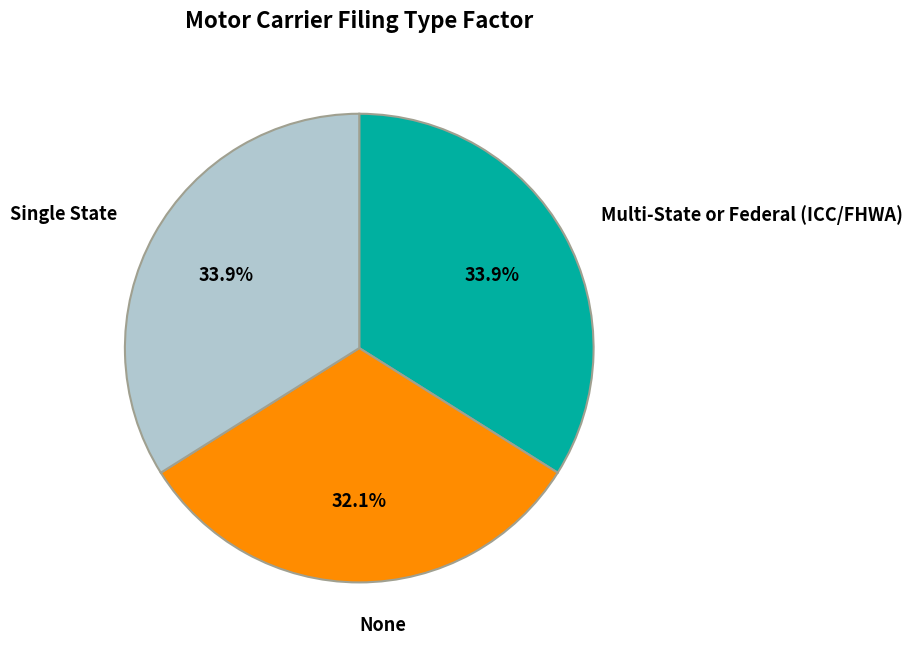

Is there any slice that represents more than half of the pie?

No